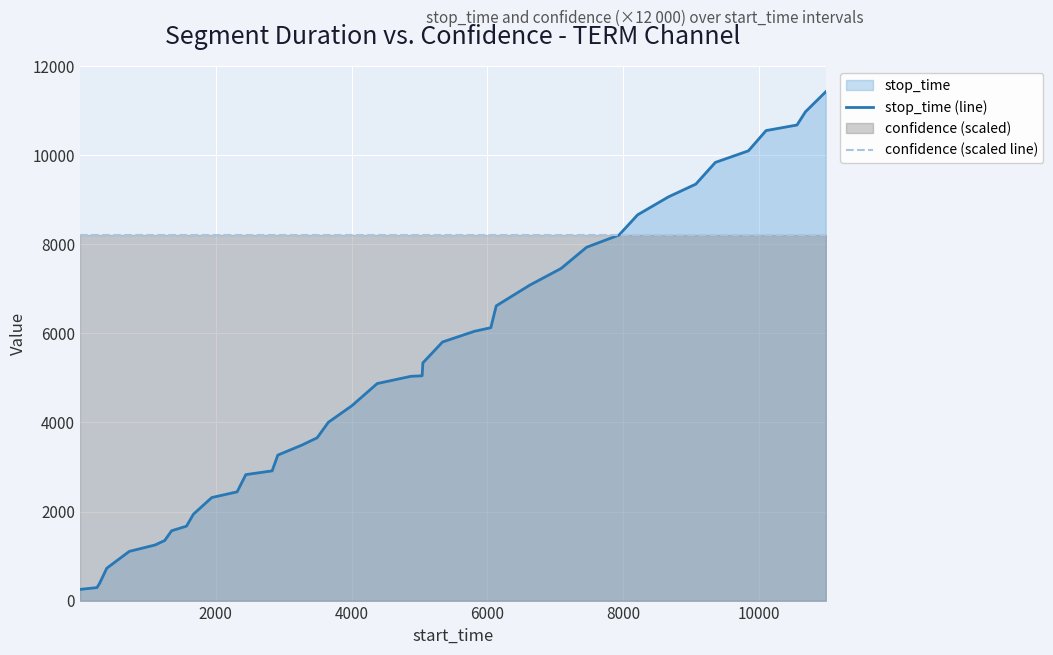

What are all the series names shown in the legend?

stop_time (line), confidence (scaled line)